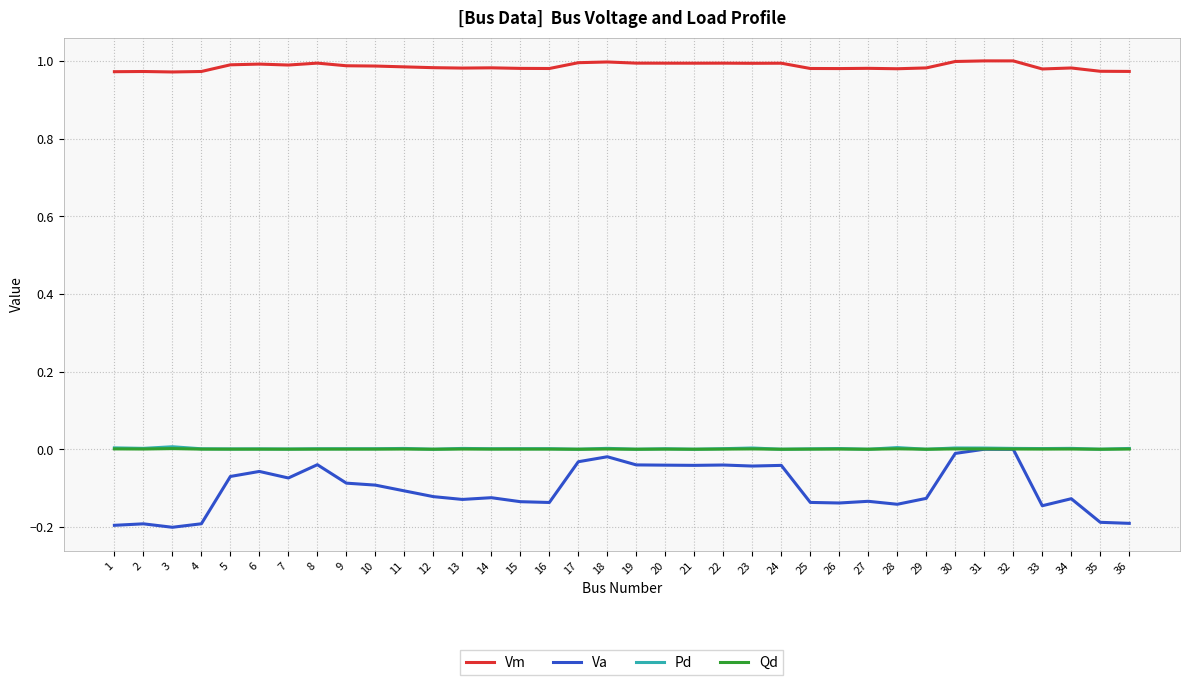

Does the chart display data point markers on the line(s)?

No